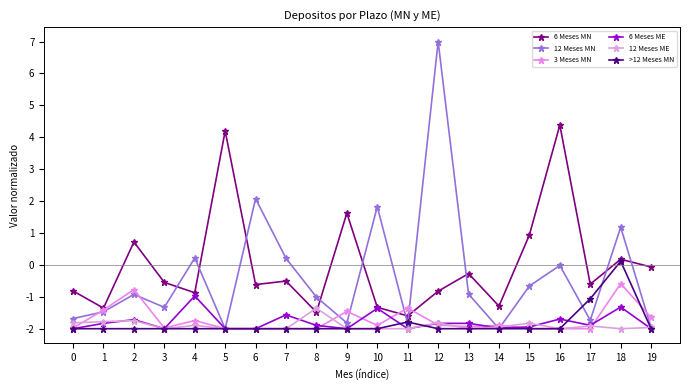

What is the approximate value of 6 Meses MN at 9?

1.6